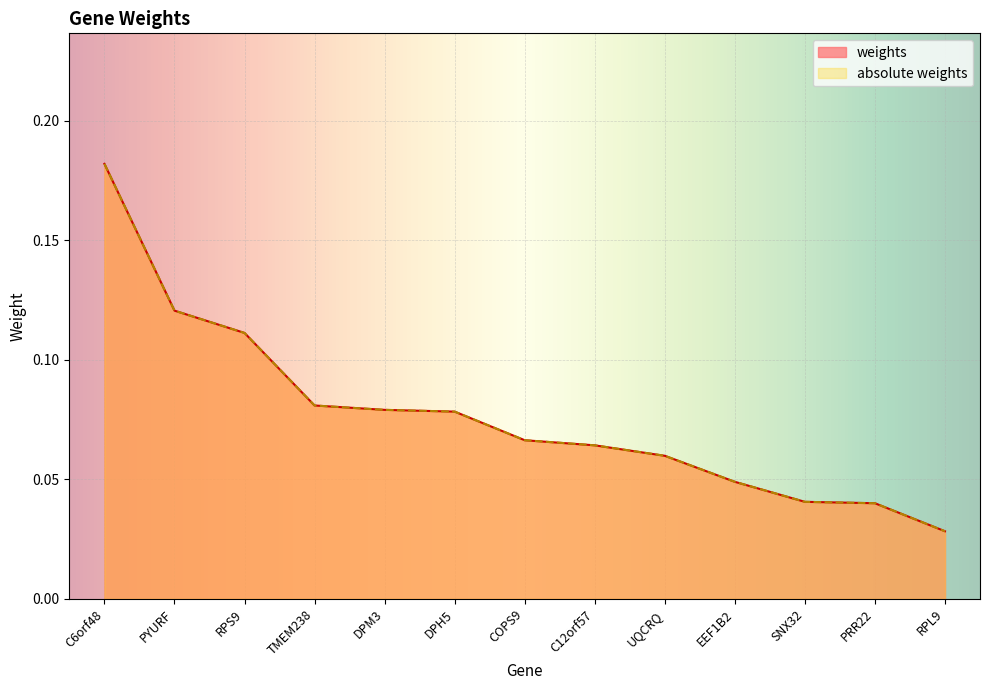

Between COPS9 and RPS9, which is larger?

RPS9